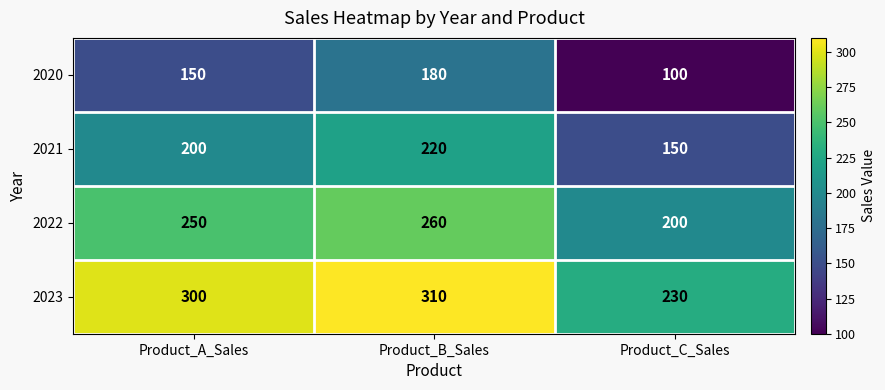

Count the 2020 values in the range 100 to 180.

3